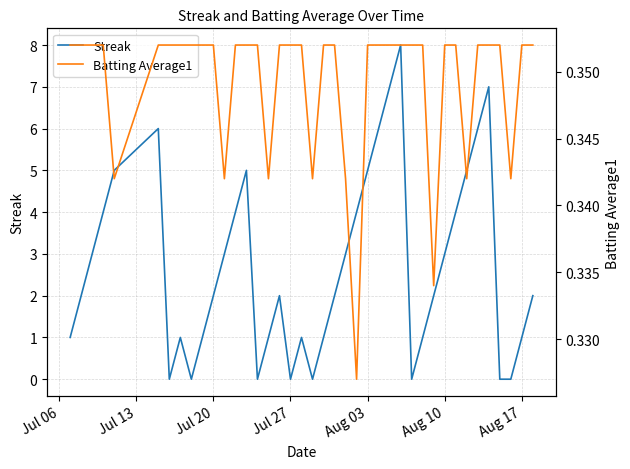

The value of Streak at Jul 20 is 2. True or false?

True